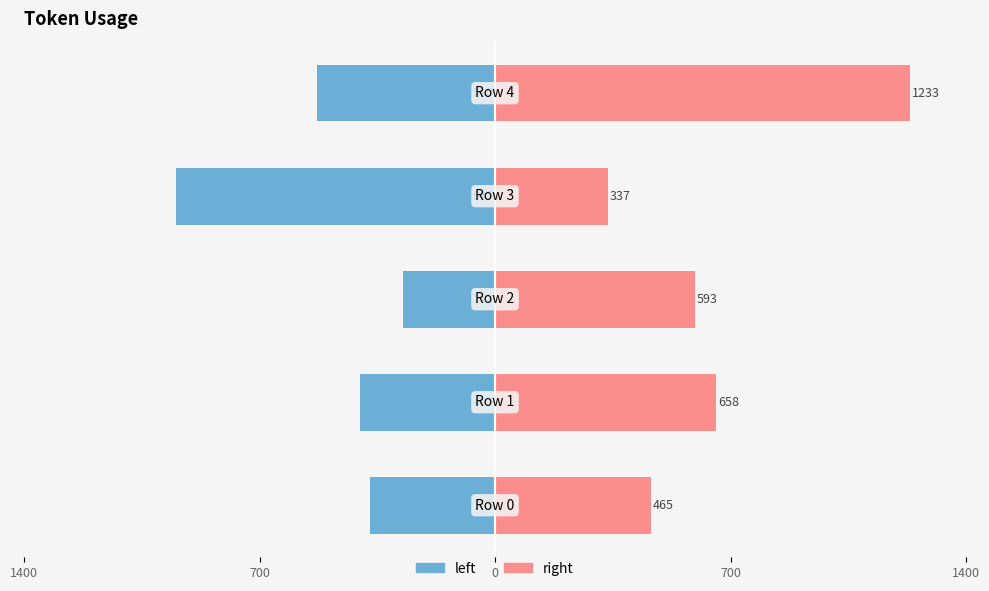

What is the difference between the highest and lowest values at −500?

866